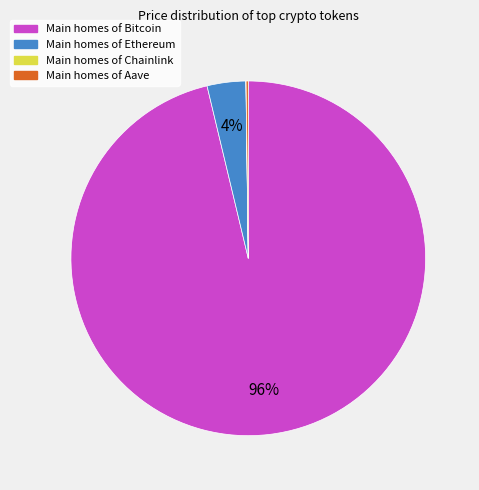

To the nearest percent, what is the difference between the largest and smallest slice percentages?

96%